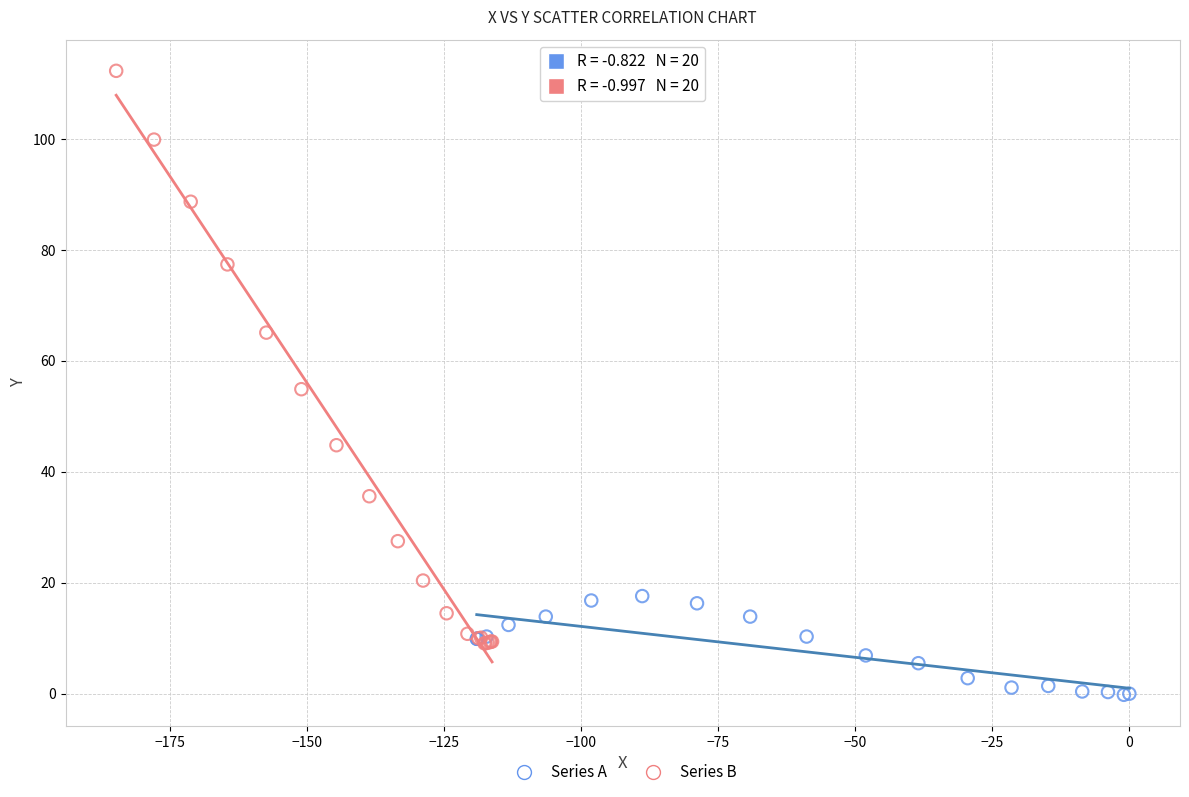

Which series reaches the minimum Y coordinate?

Series A